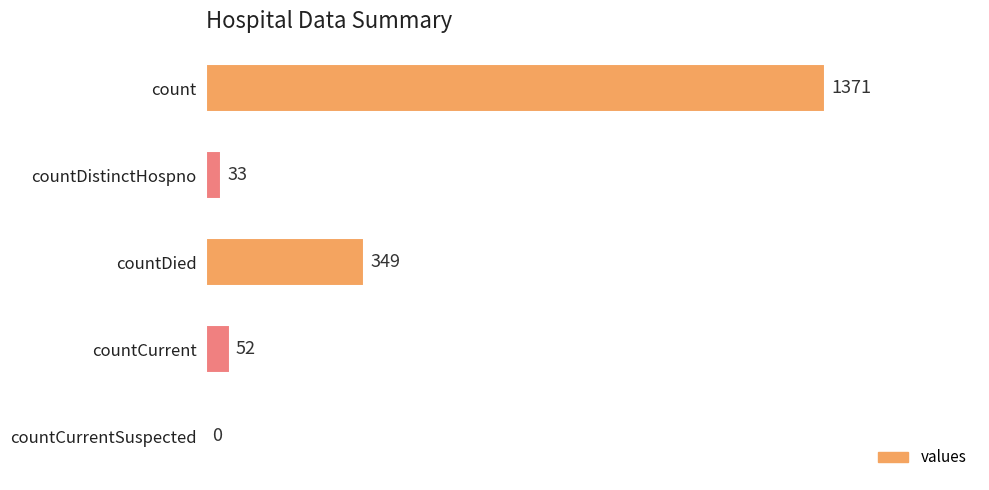

Which has a higher value, countCurrentSuspected or countCurrent?

countCurrent